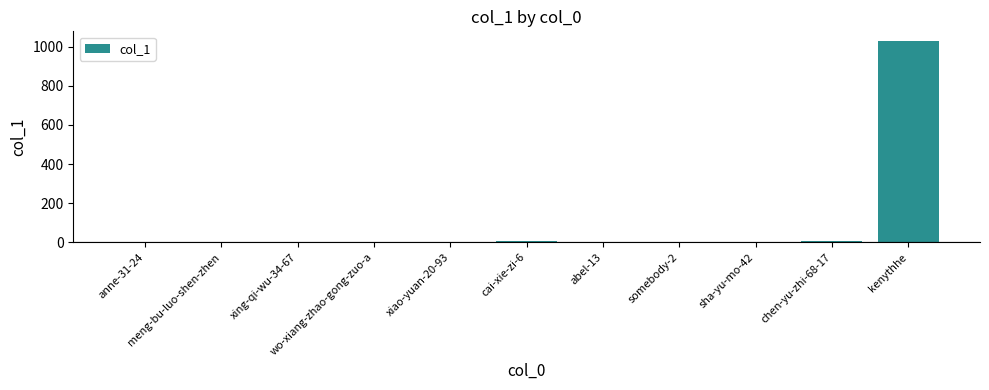

What is the sum of all values?

1042